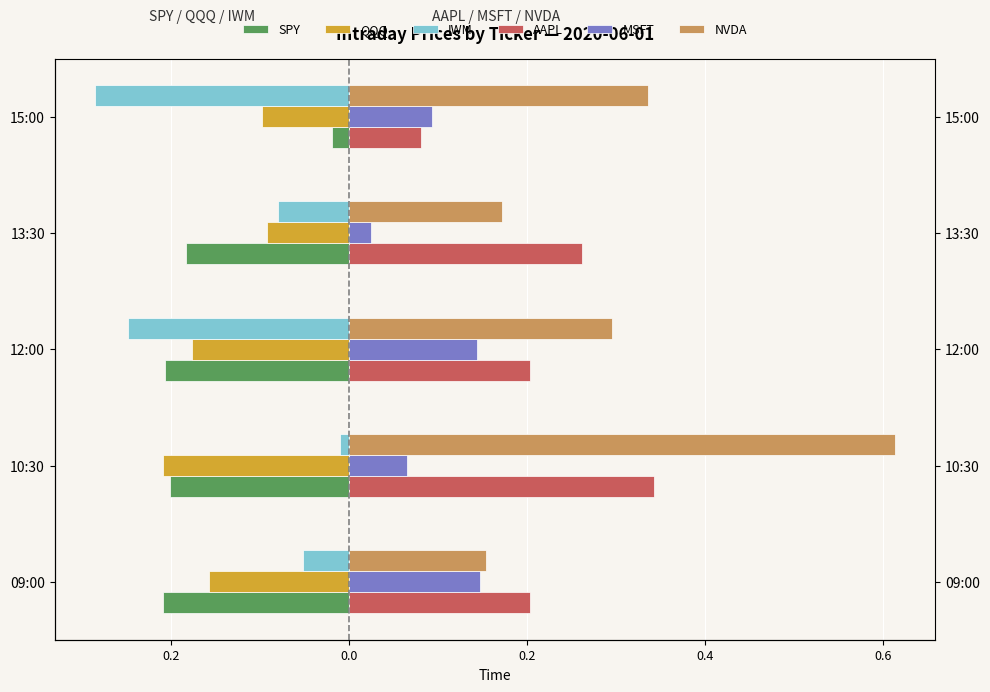

What are all the series names shown in the legend?

SPY, QQQ, IWM, AAPL, MSFT, NVDA